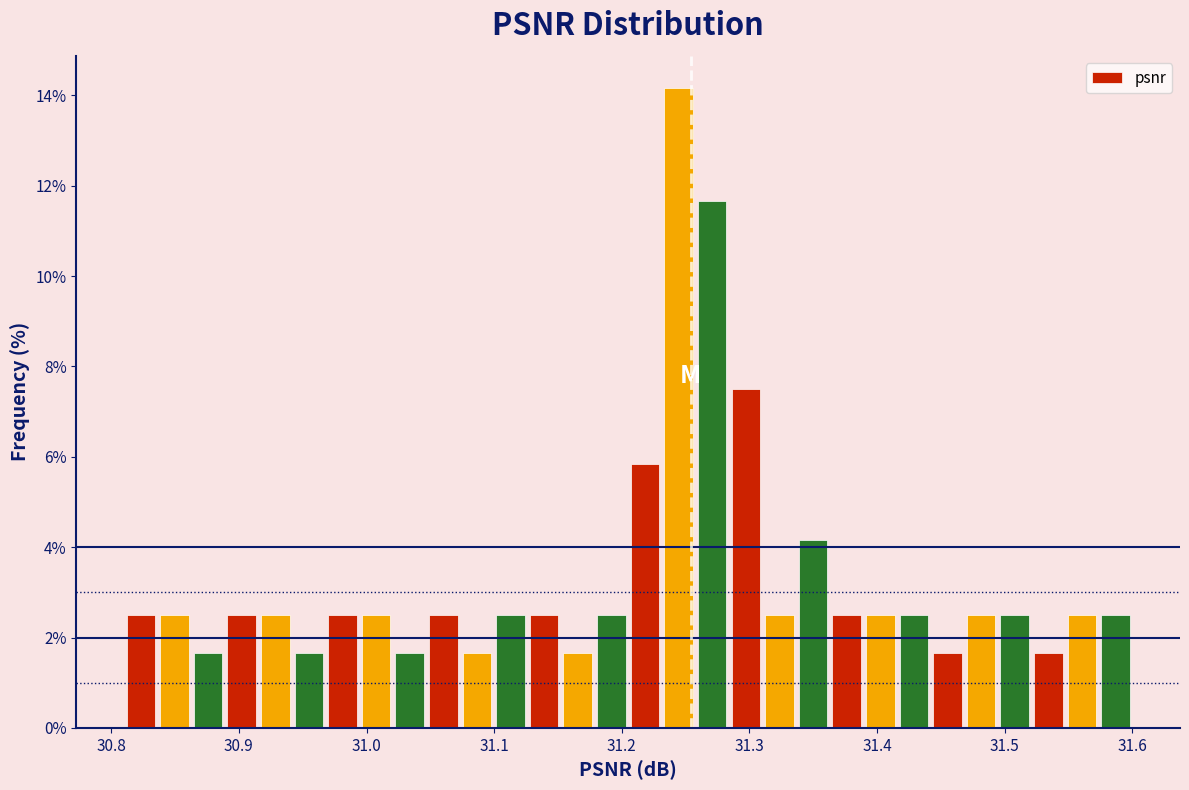

Read against the x-axis, roughly where is the centre of the tallest bar?

31.24